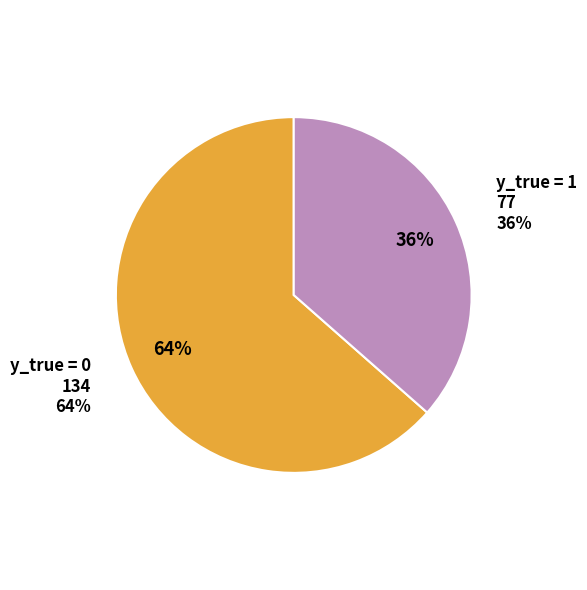

Is the sum of y_true = 0 and y_true = 1 greater than half?

Yes